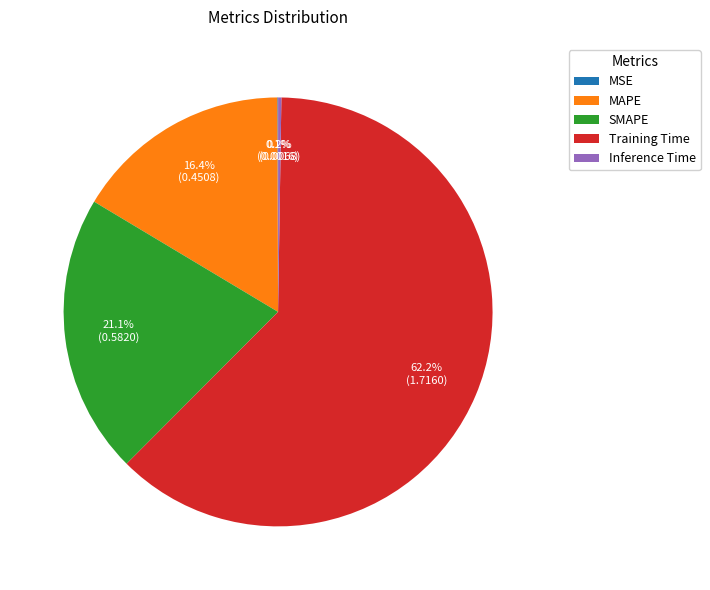

Which has a higher value, Training Time or SMAPE?

Training Time